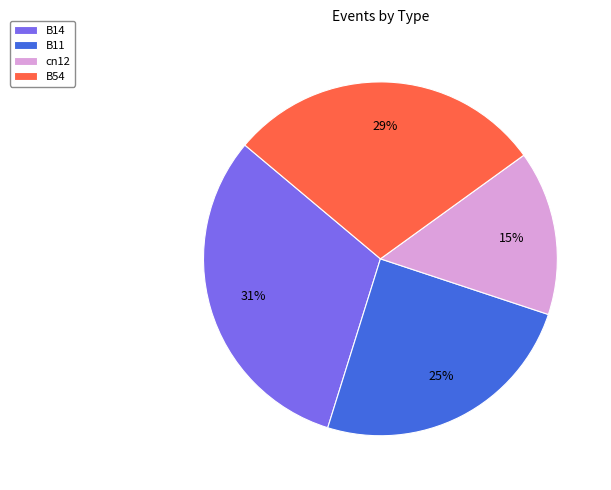

Between B14 and B11, which is larger?

B14